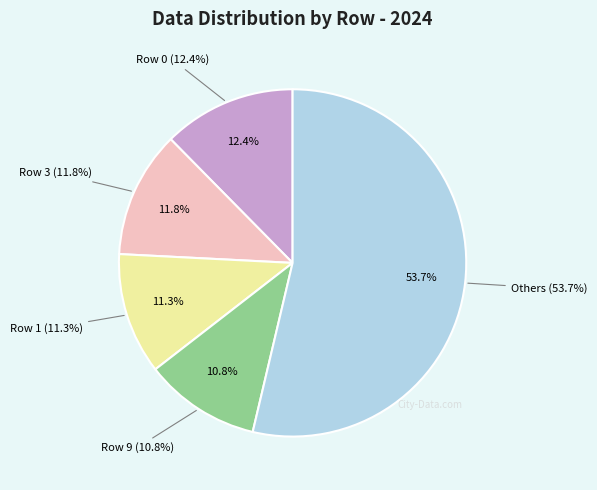

To the nearest percent, what portion does Row 7 represent?

9%